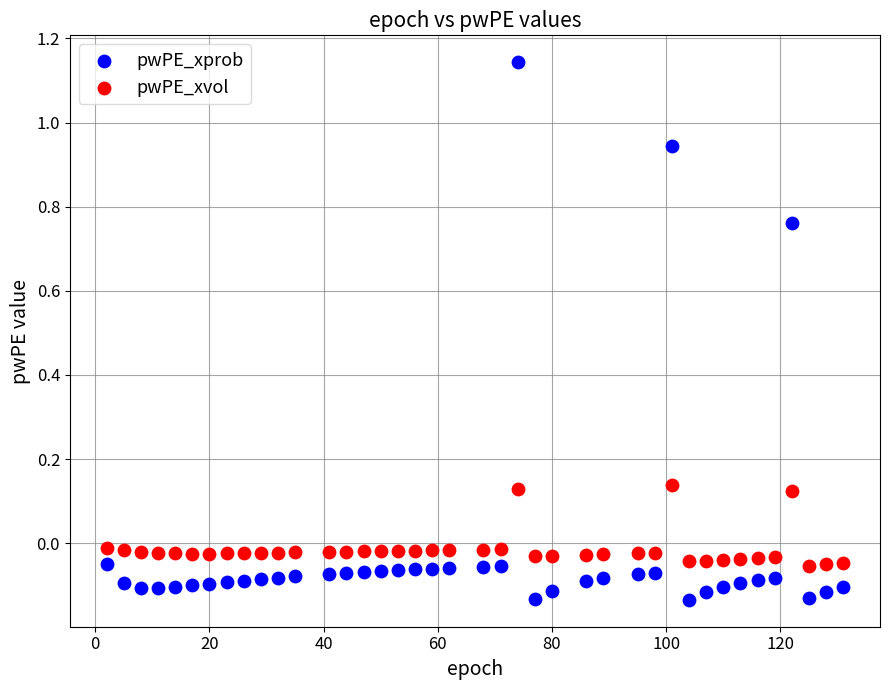

Across all data points, what is the range of Y values (max minus min)?

1.3